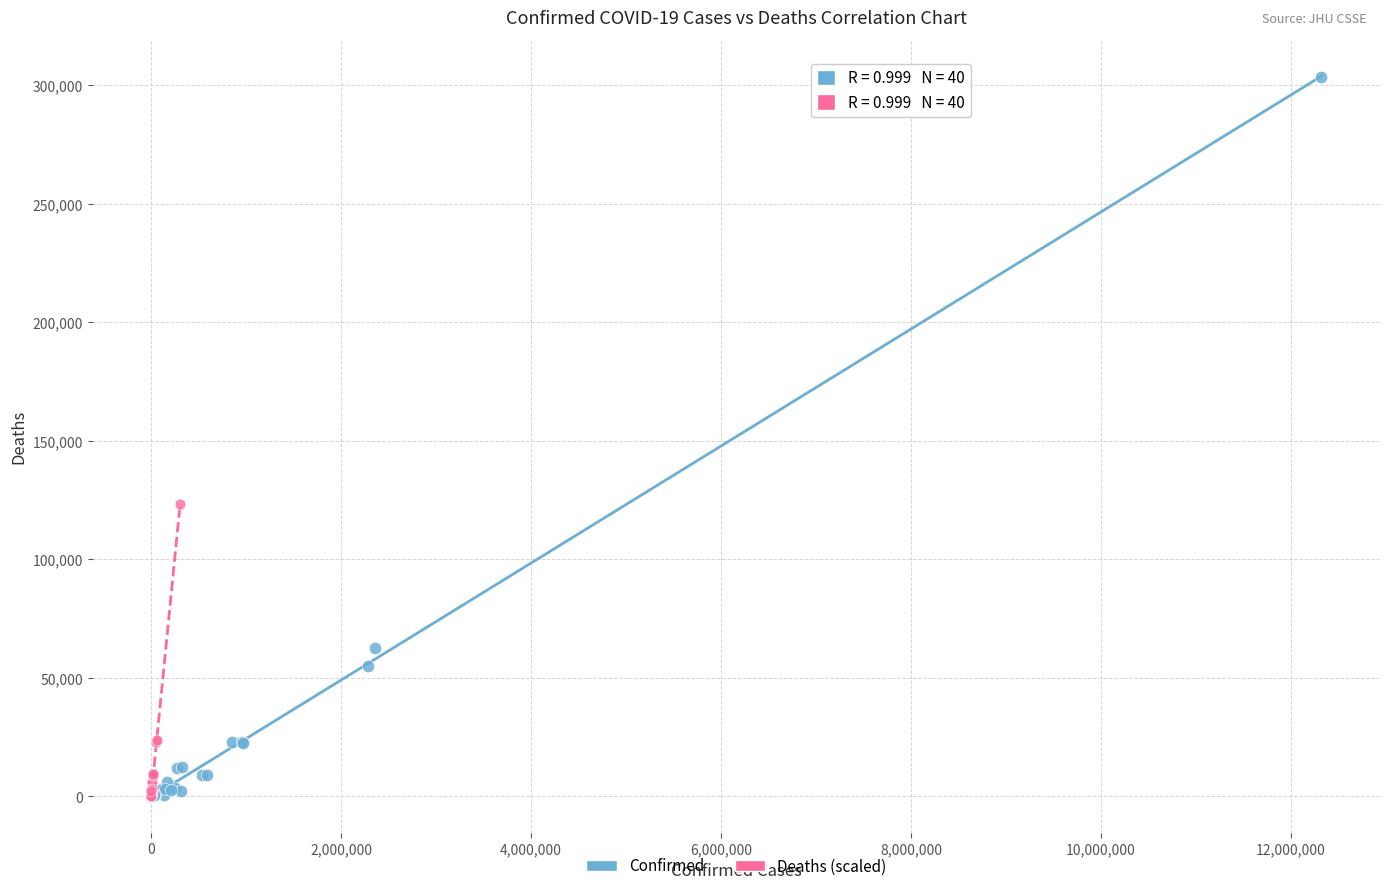

Which series reaches the maximum Y coordinate?

Confirmed